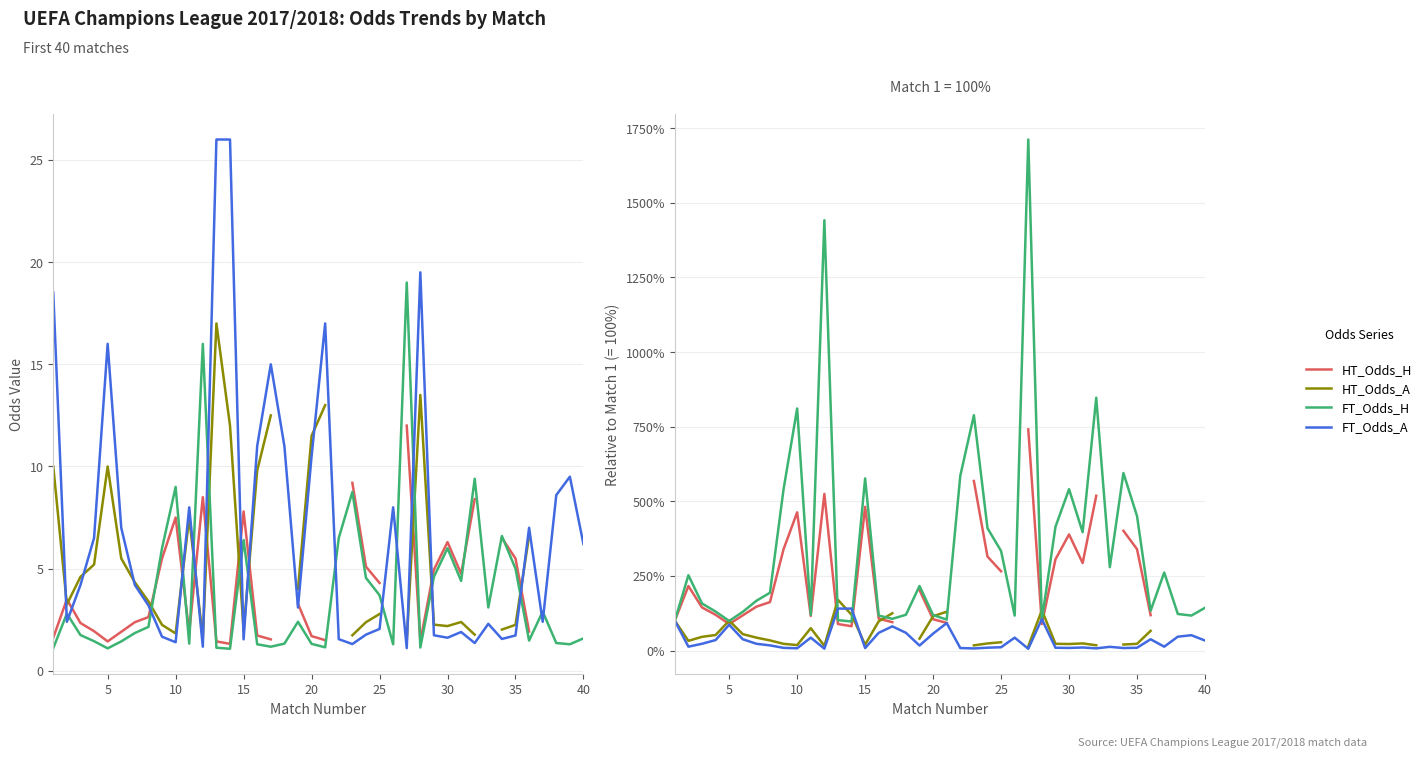

True or false: HT_Odds_A and FT_Odds_H cross at least once.

True